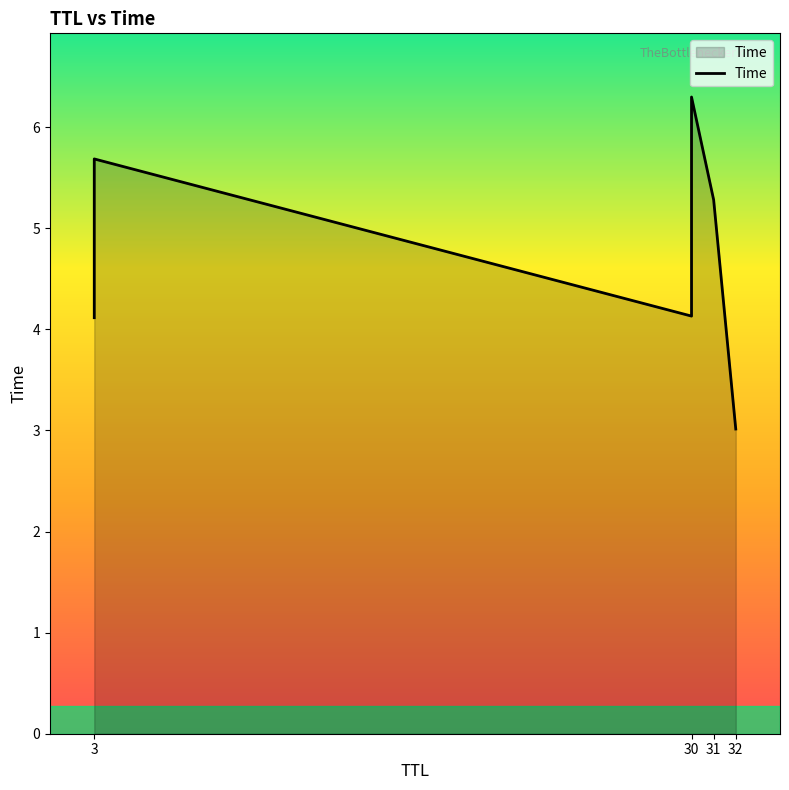

How many categories are shown in the chart?

6